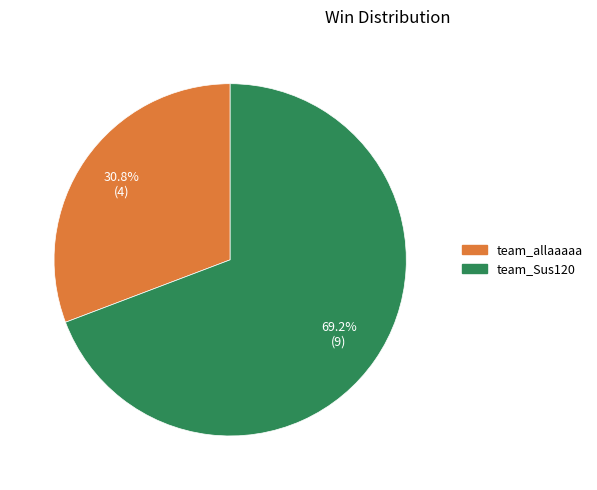

Between team_Sus120 and team_allaaaaa, which is larger?

team_Sus120